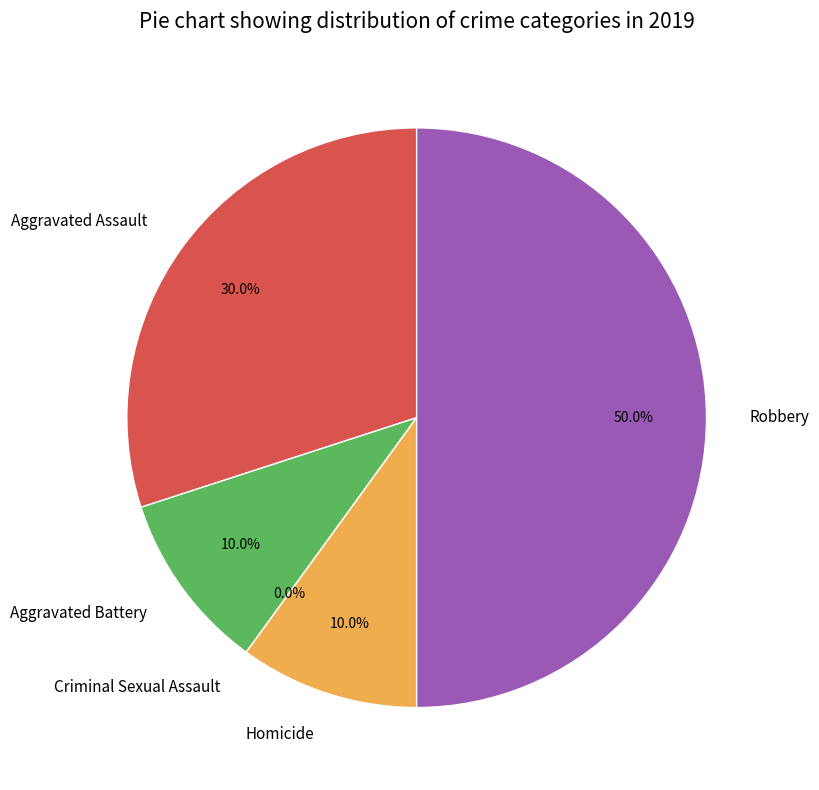

How much of the chart is everything except Criminal Sexual Assault?

100.0%